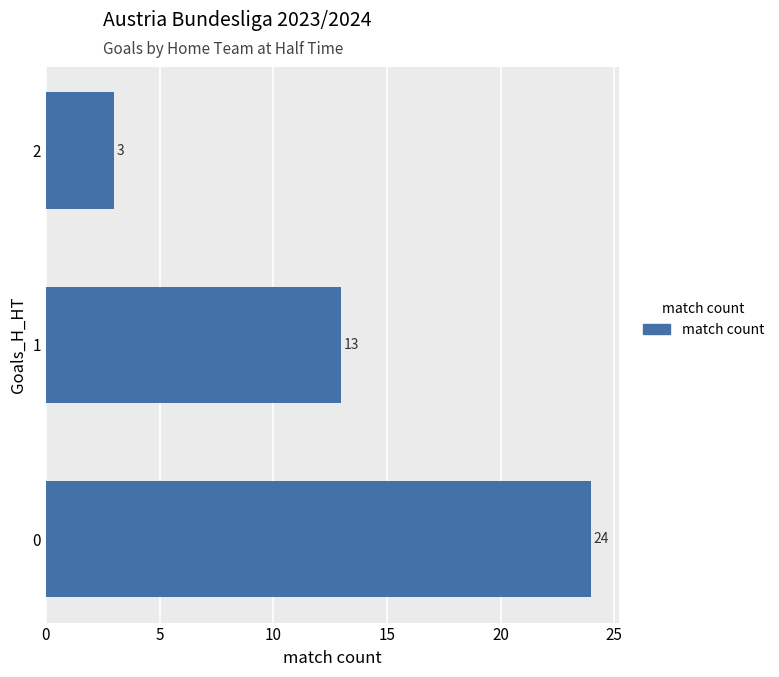

The value at 1 is 4. True or false?

False